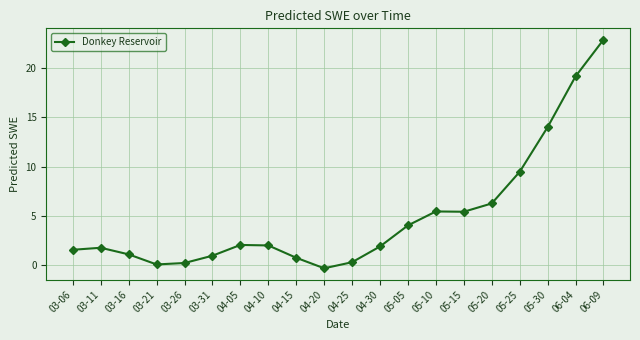

What is the greatest value displayed?

22.9